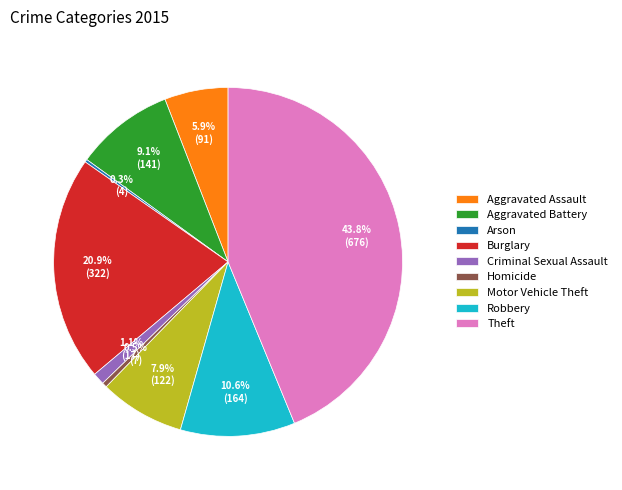

Do Aggravated Battery and Criminal Sexual Assault together represent more than half of the pie?

No